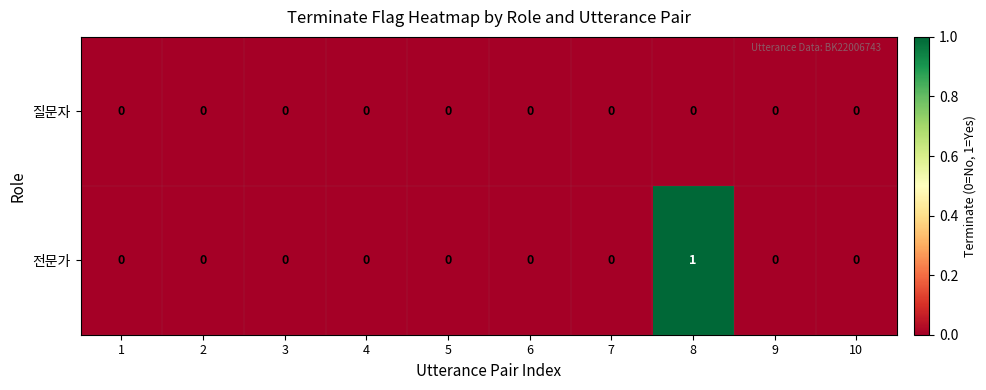

How many 전문가 values are between 0 and 1?

10